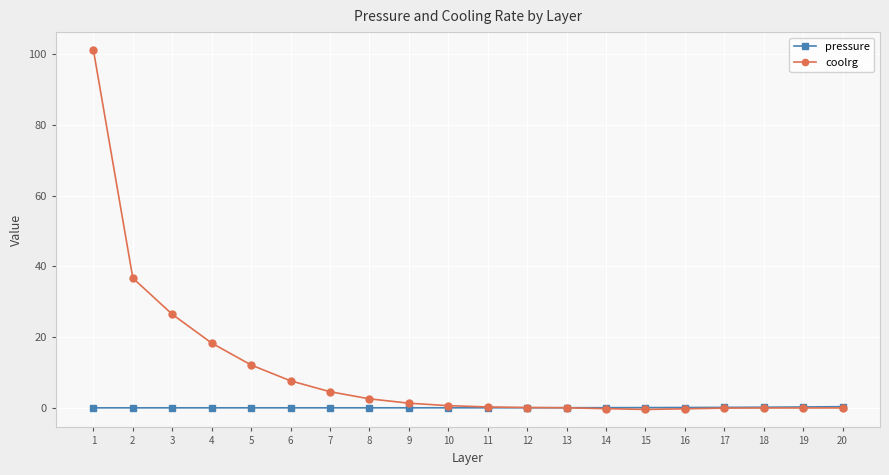

What is the average value of the coolrg series?

10.5